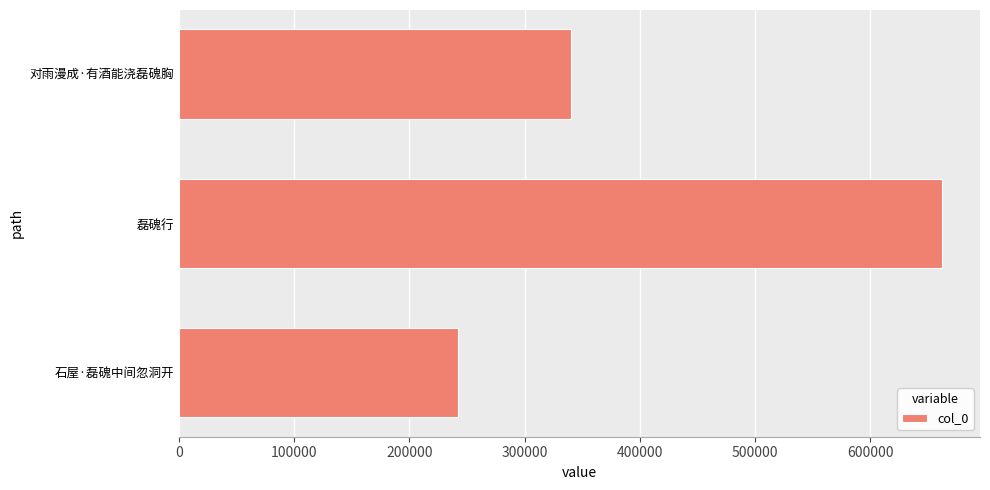

What is the difference between the maximum and minimum values?

419782